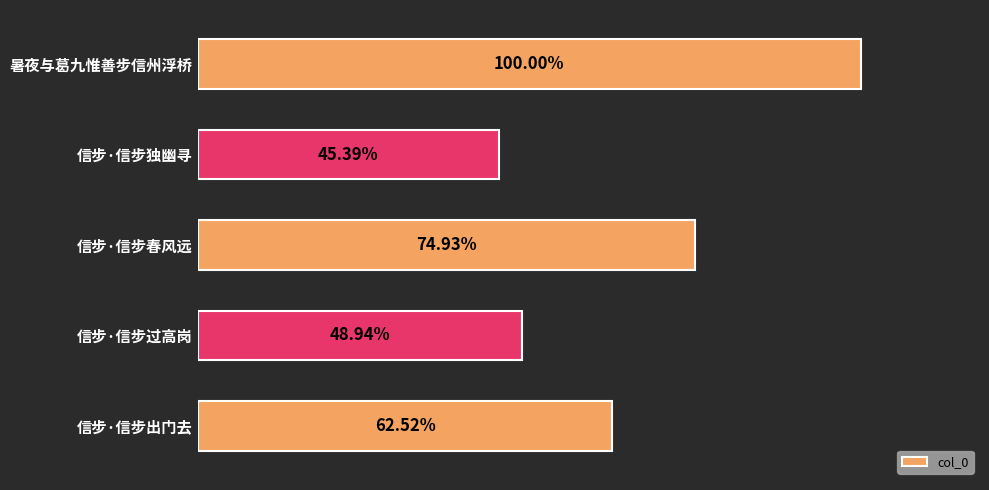

Are the bars horizontal?

Yes